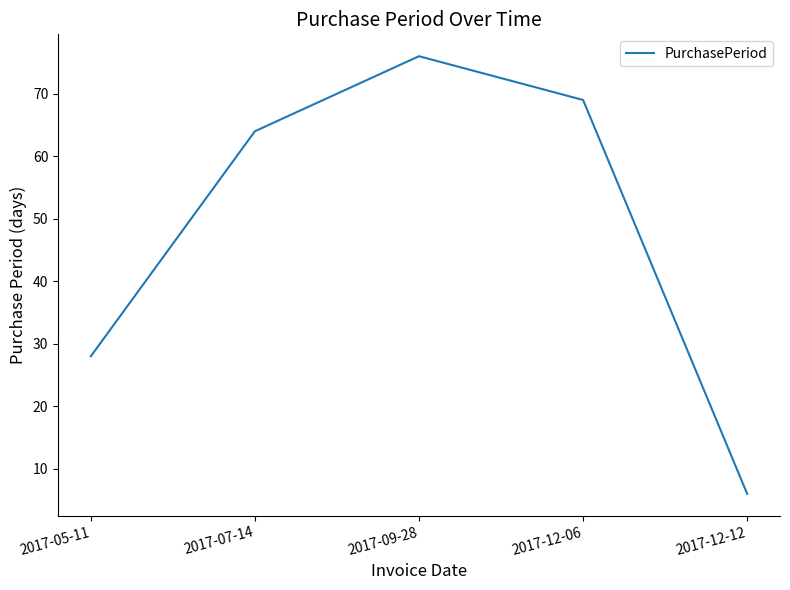

What is the average value?

49